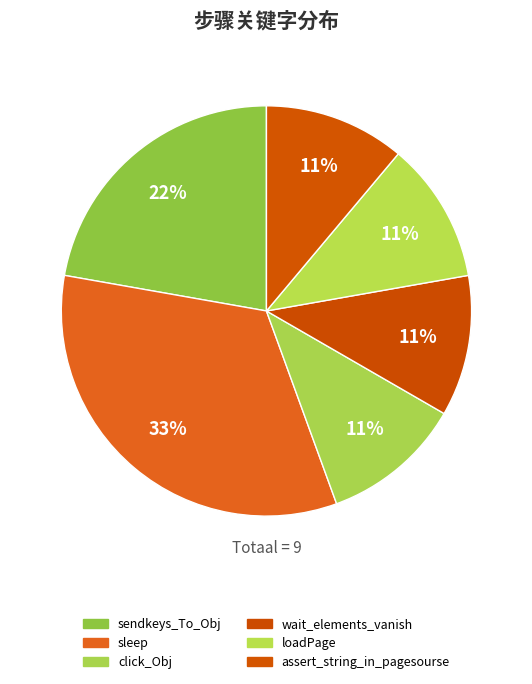

Which has a higher value, assert_string_in_pagesourse or loadPage?

assert_string_in_pagesourse